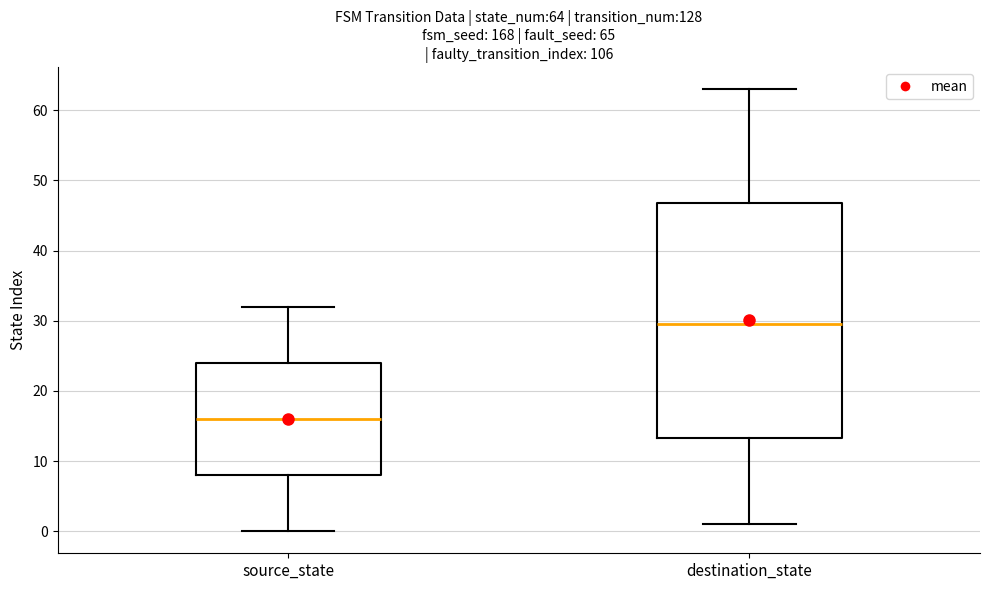

Which box is the tallest, from its lower edge to its upper edge?

destination_state